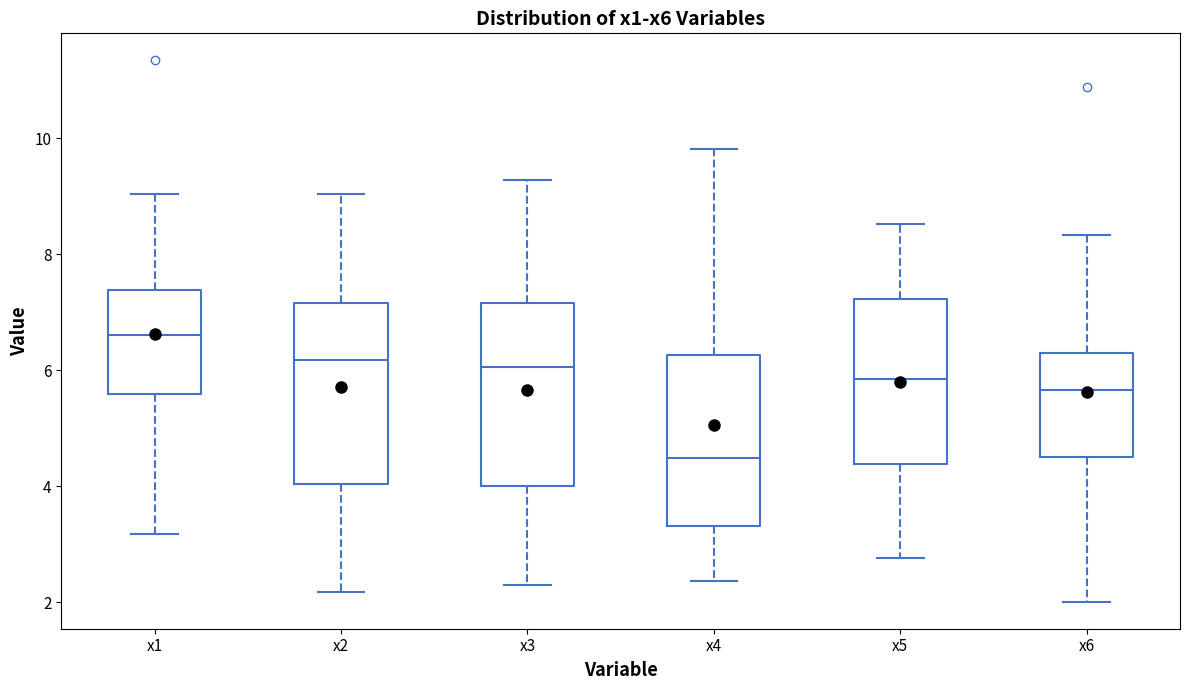

Reading left to right, read every box against the y-axis: the position of its median line, the range the box covers, and the ends of its whiskers. The values are not printed on the chart, so give them approximately, as read against the axis.

x1: median 6.6, box 5.6 to 7.4, whiskers 3.2 to 9.0
x2: median 6.2, box 4.0 to 7.2, whiskers 2.2 to 9.0
x3: median 6.0, box 4.0 to 7.2, whiskers 2.4 to 9.2
x4: median 4.4, box 3.4 to 6.2, whiskers 2.4 to 9.8
x5: median 5.8, box 4.4 to 7.2, whiskers 2.8 to 8.6
x6: median 5.6, box 4.6 to 6.2, whiskers 2.0 to 8.4